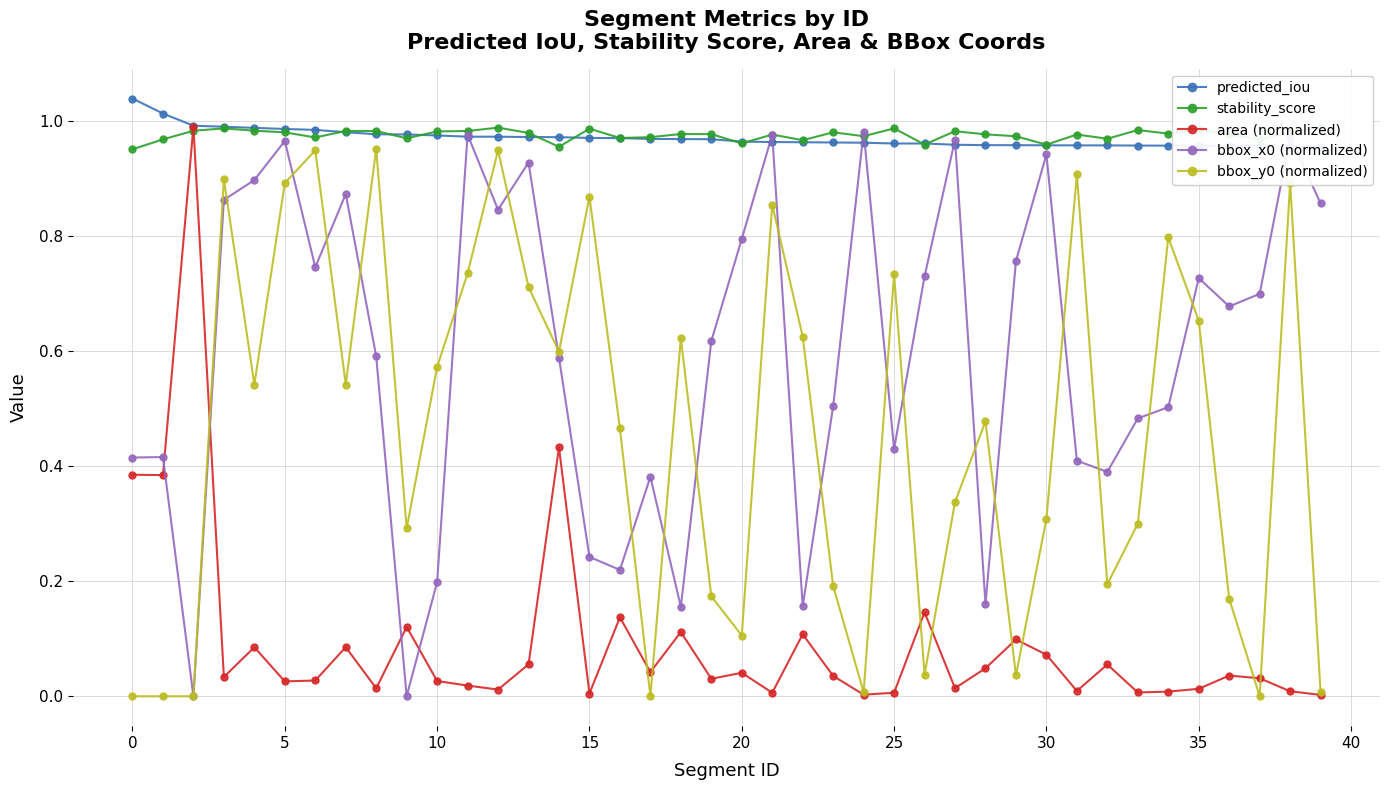

True or false: area (normalized) and bbox_x0 (normalized) cross at least once.

True